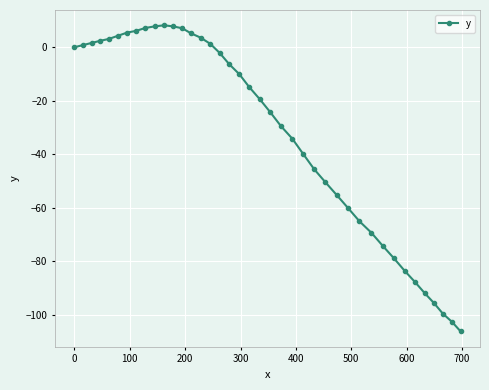

Count the number of categories in the chart.

40